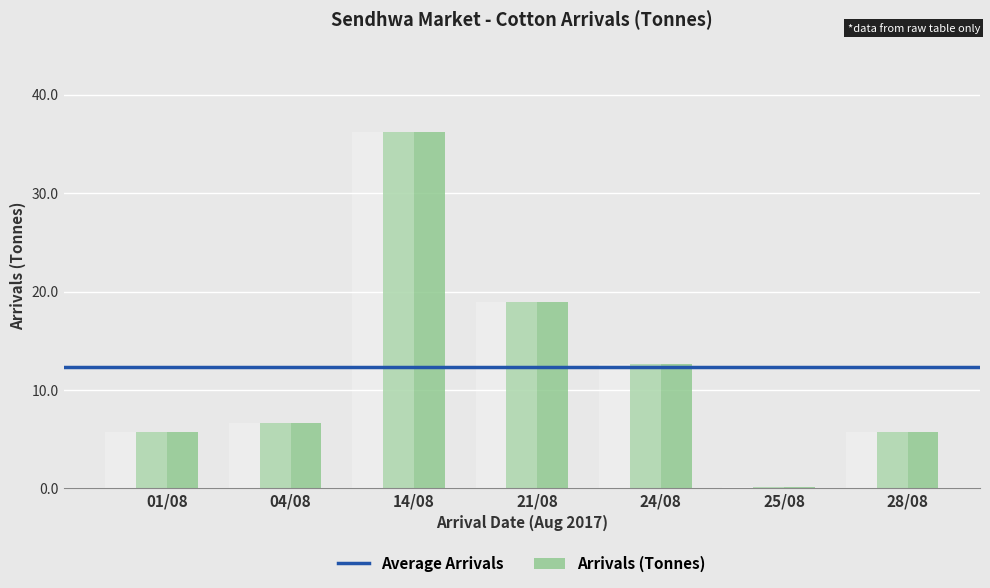

What is the minimum value shown in the chart?

0.3